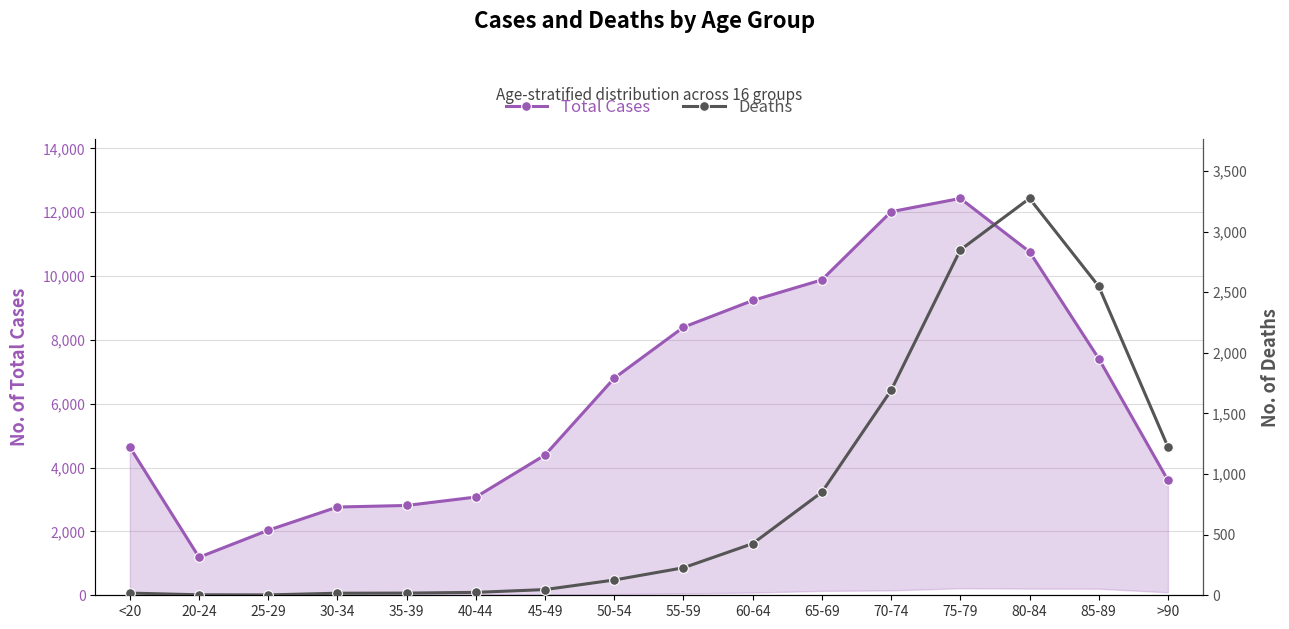

What is the average value of the Deaths series?

834